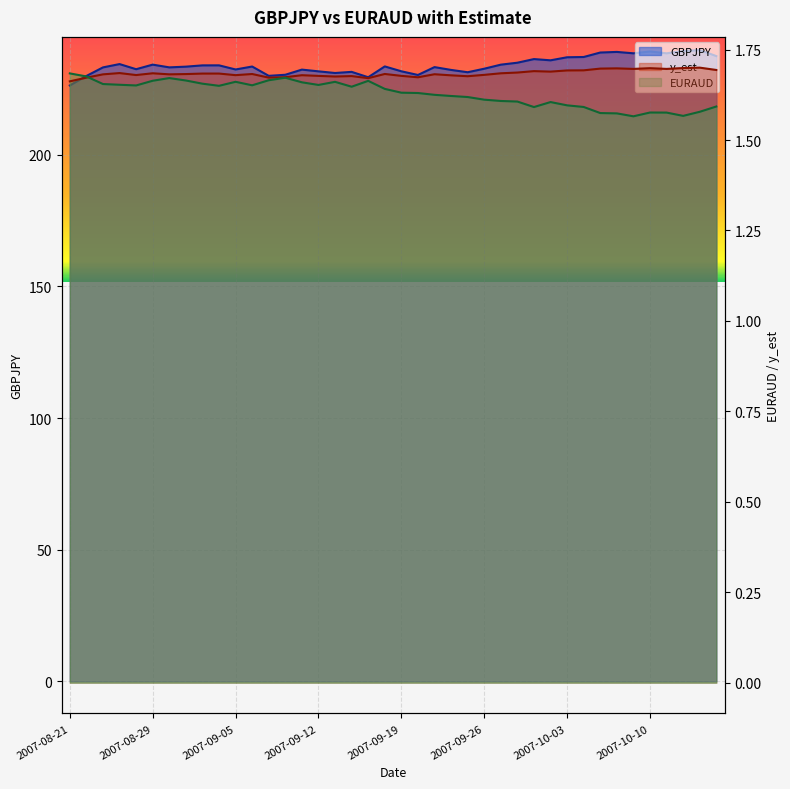

What are all the series names shown in the legend?

GBPJPY, y_est, EURAUD